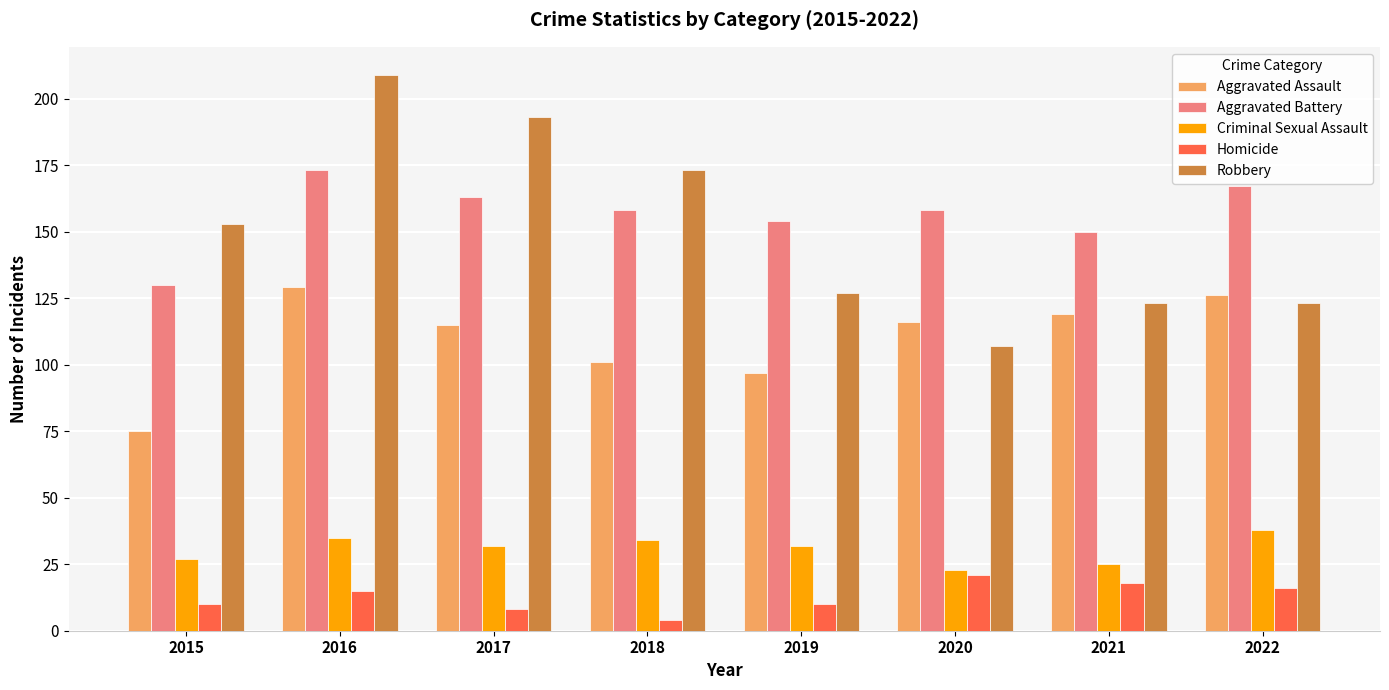

What is the sum of the Aggravated Assault values at 2017 and 2020?

231